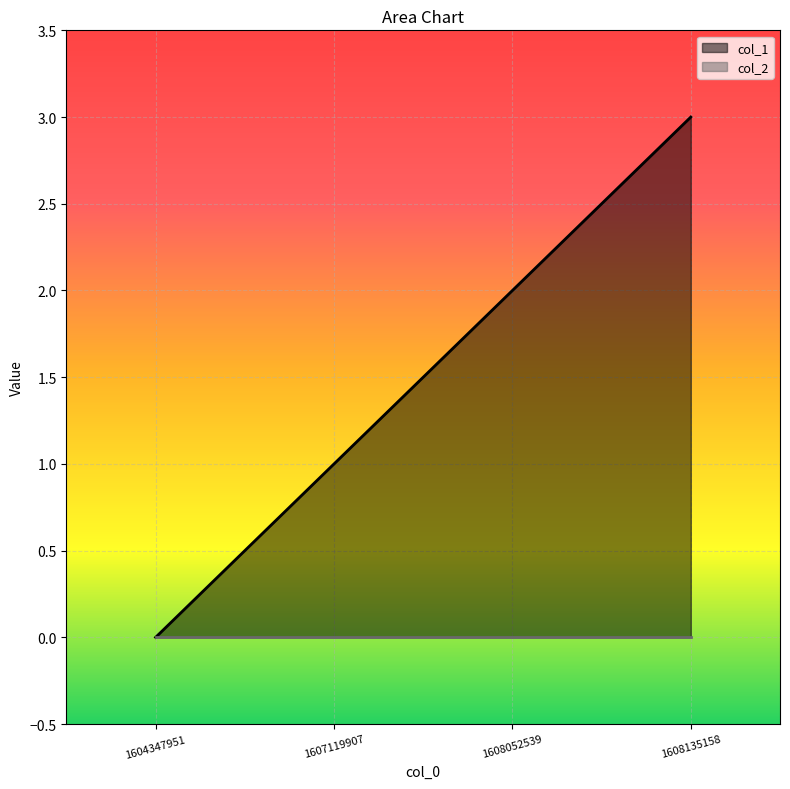

Rank the categories by value from highest to lowest.

1608135158, 1608052539, 1607119907, 1604347951